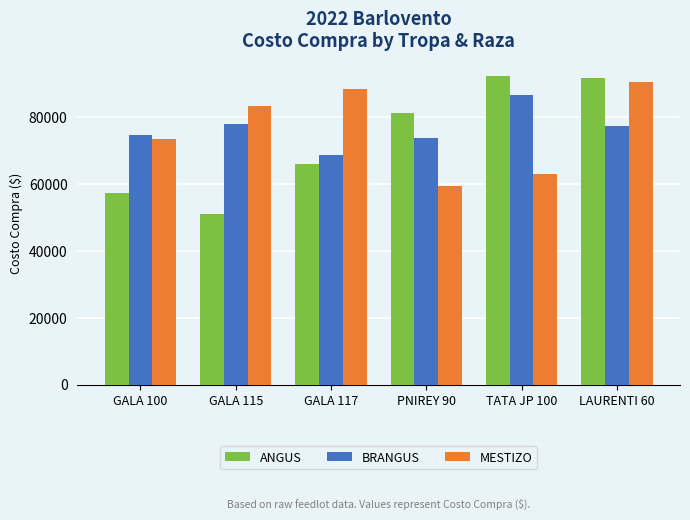

Read the MESTIZO value at GALA 100.

73553.1